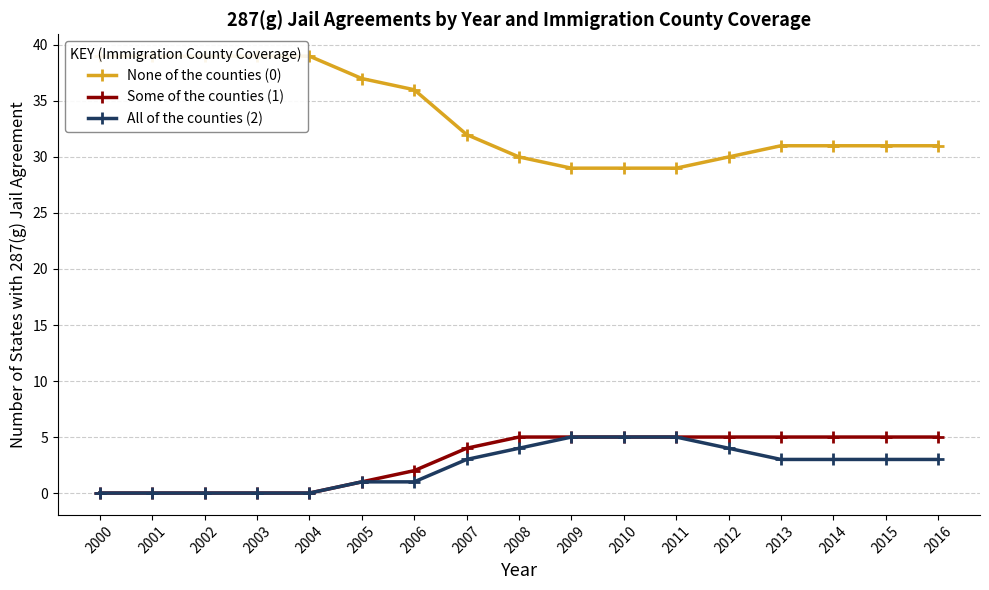

True or false: None of the counties (0) and Some of the counties (1) intersect in this chart.

False